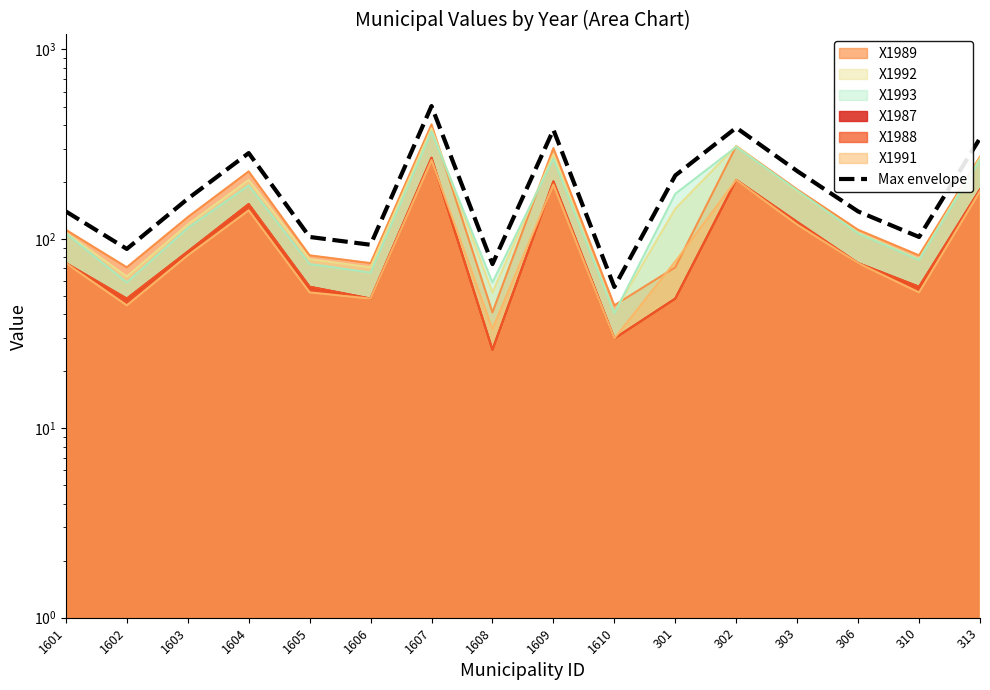

At which category does the chart reach its peak across all series?

1607